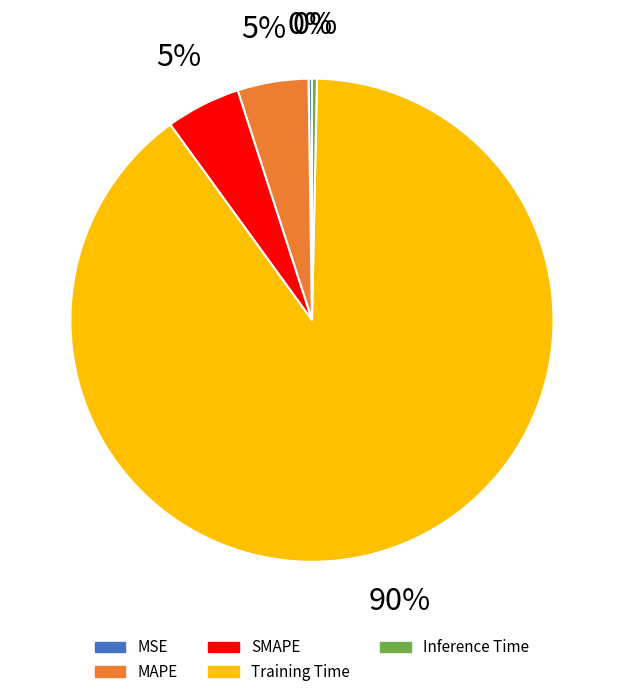

Combined, do SMAPE and Training Time account for over 50%?

Yes